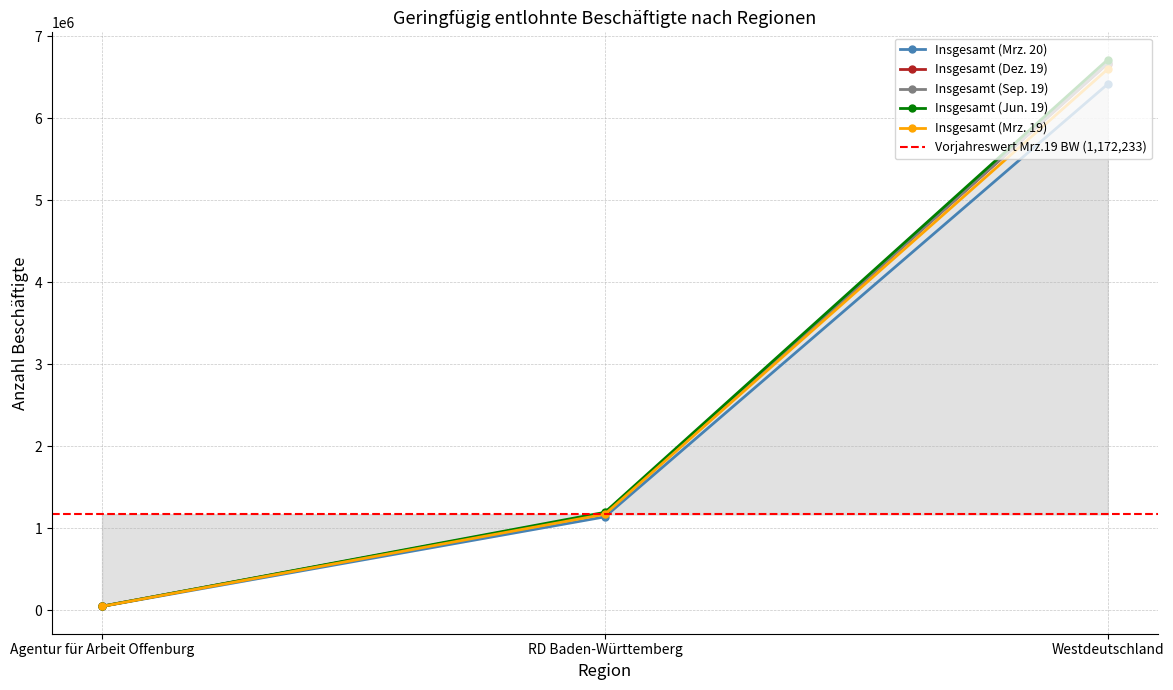

What is the minimum value shown in the chart?

48835